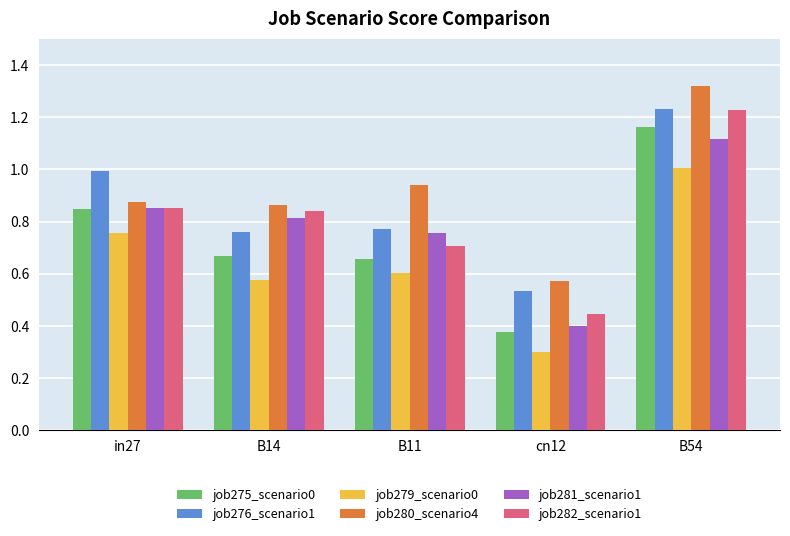

Which series has the largest total across all categories?

job280_scenario4